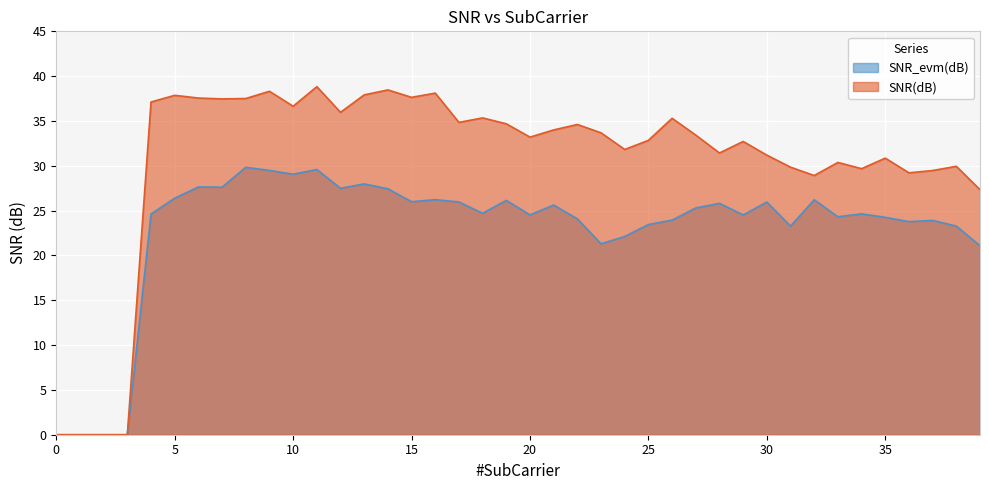

How many interior local valleys does the SNR(dB) series have?

11